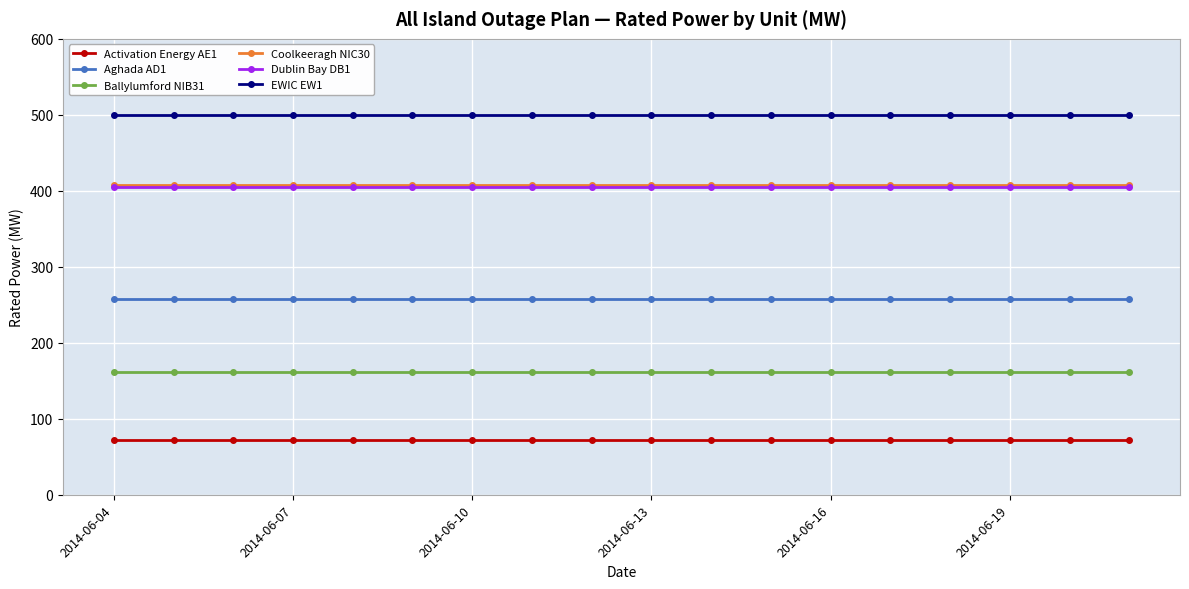

What is the value of the Aghada AD1 point at the 16th from the left?

258